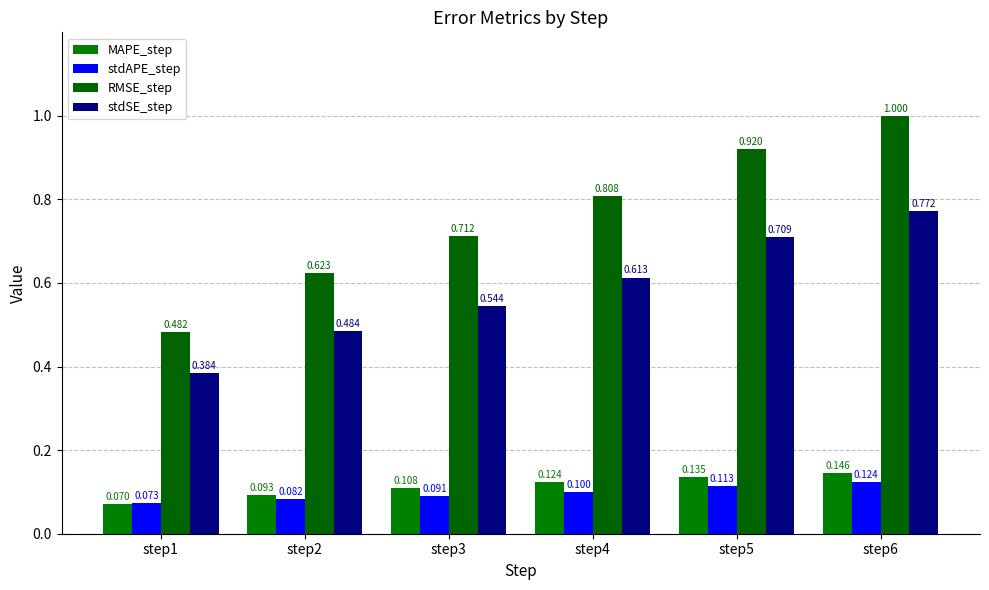

How many MAPE_step values are between 0 and 1?

6